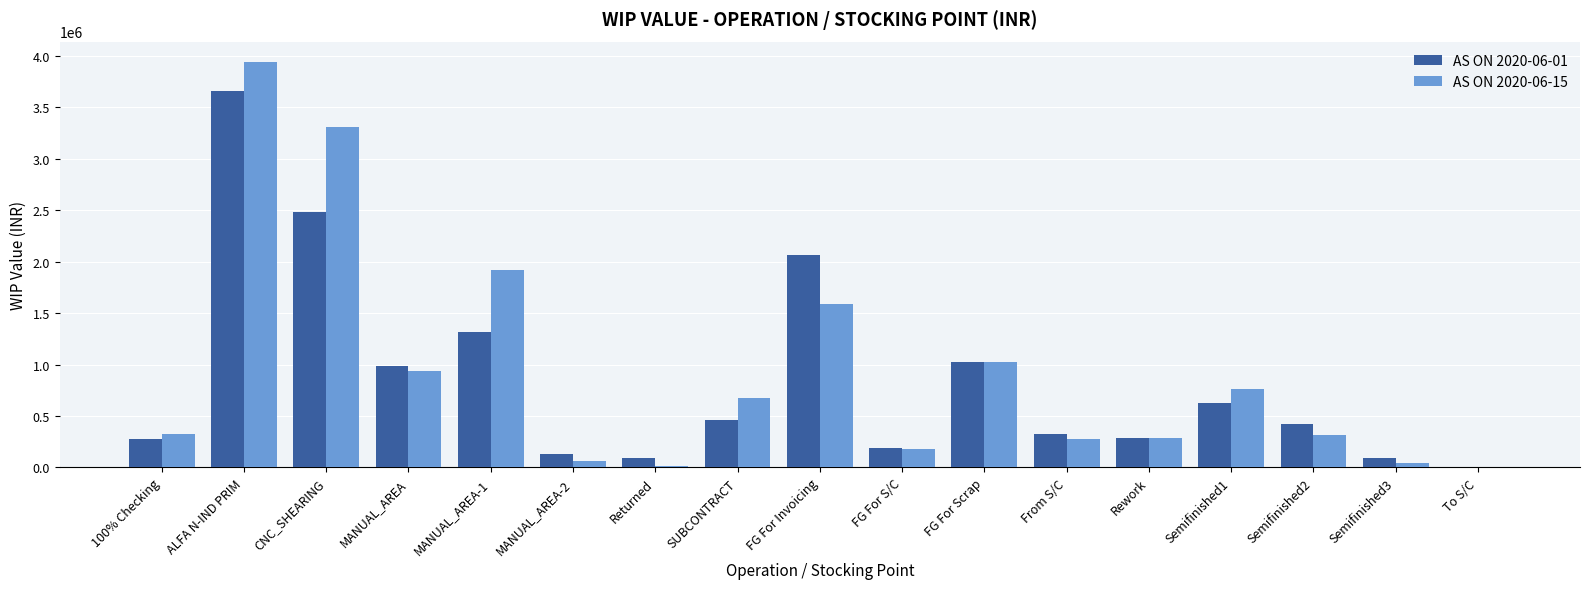

What is the sum of all AS ON 2020-06-01 values?

14432724.6